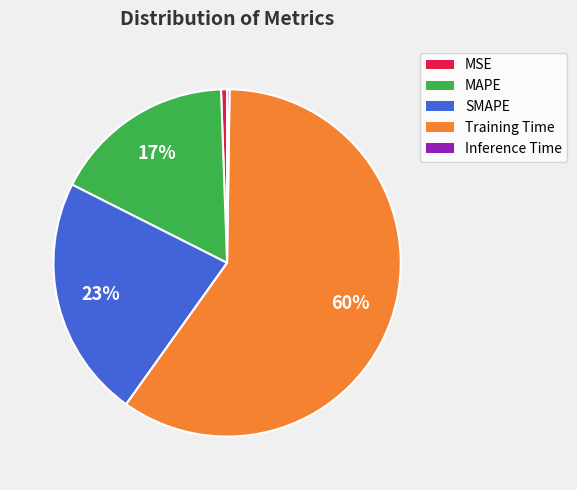

Is there any slice that represents more than half of the pie?

Yes